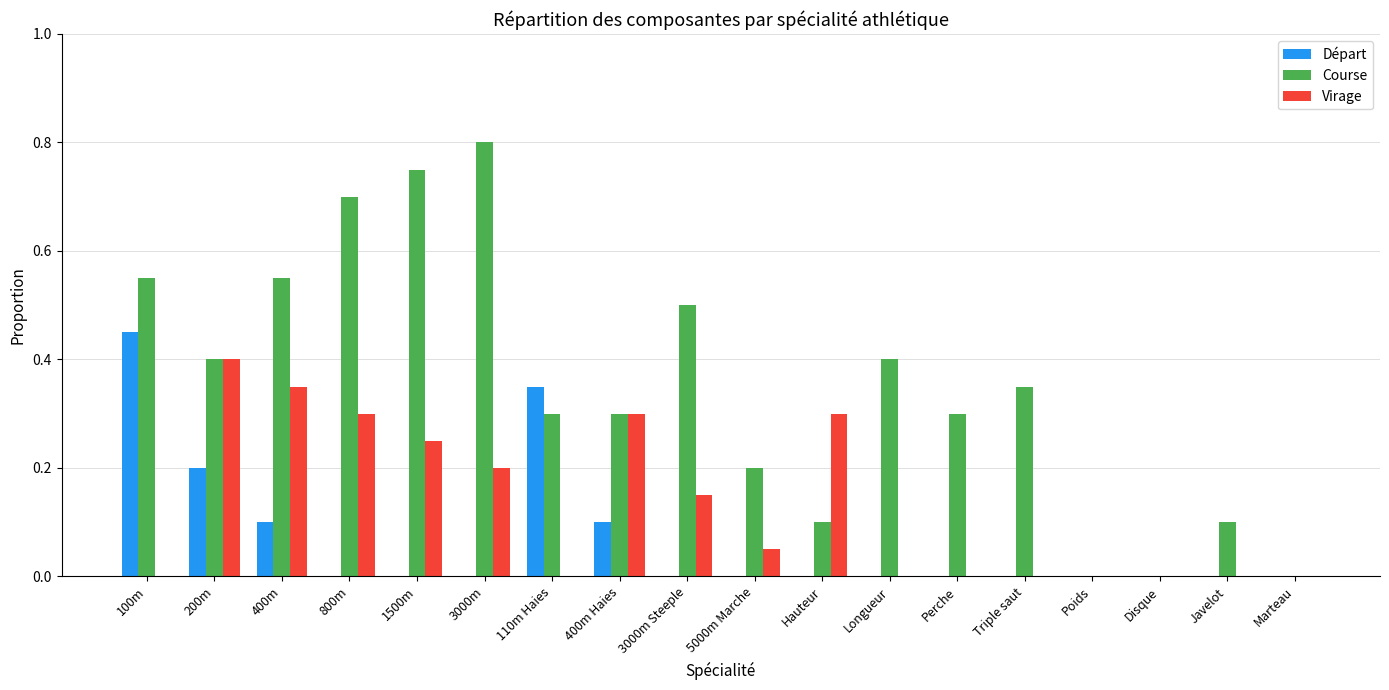

What is the sum of all Départ values?

1.2